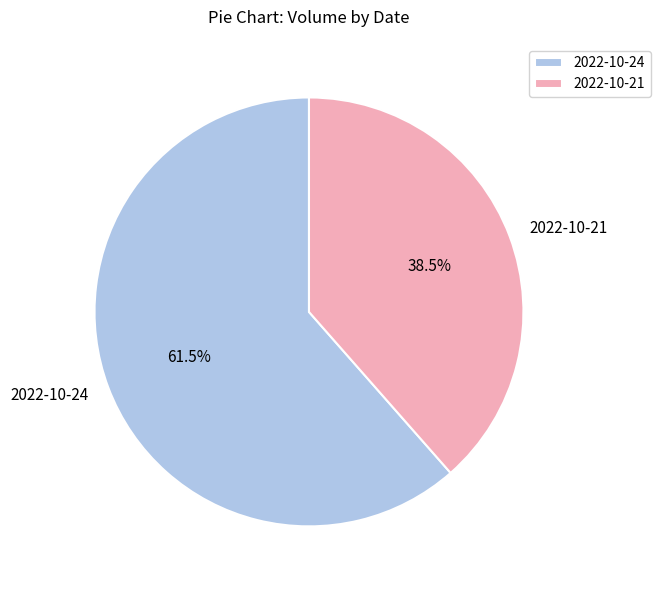

Which slice is the smallest?

2022-10-21